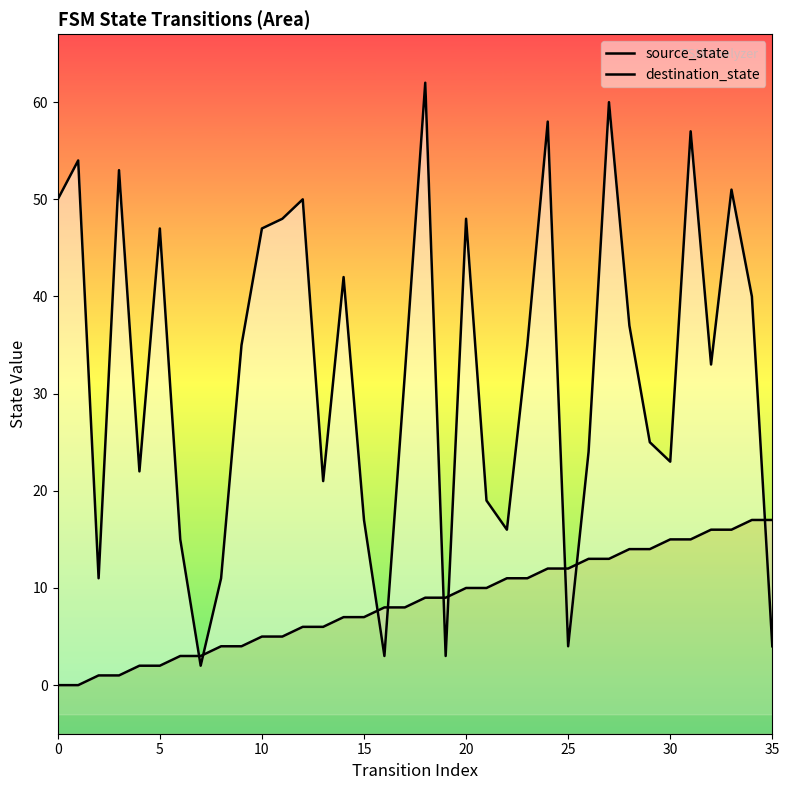

What is the average value of the destination_state series?

32